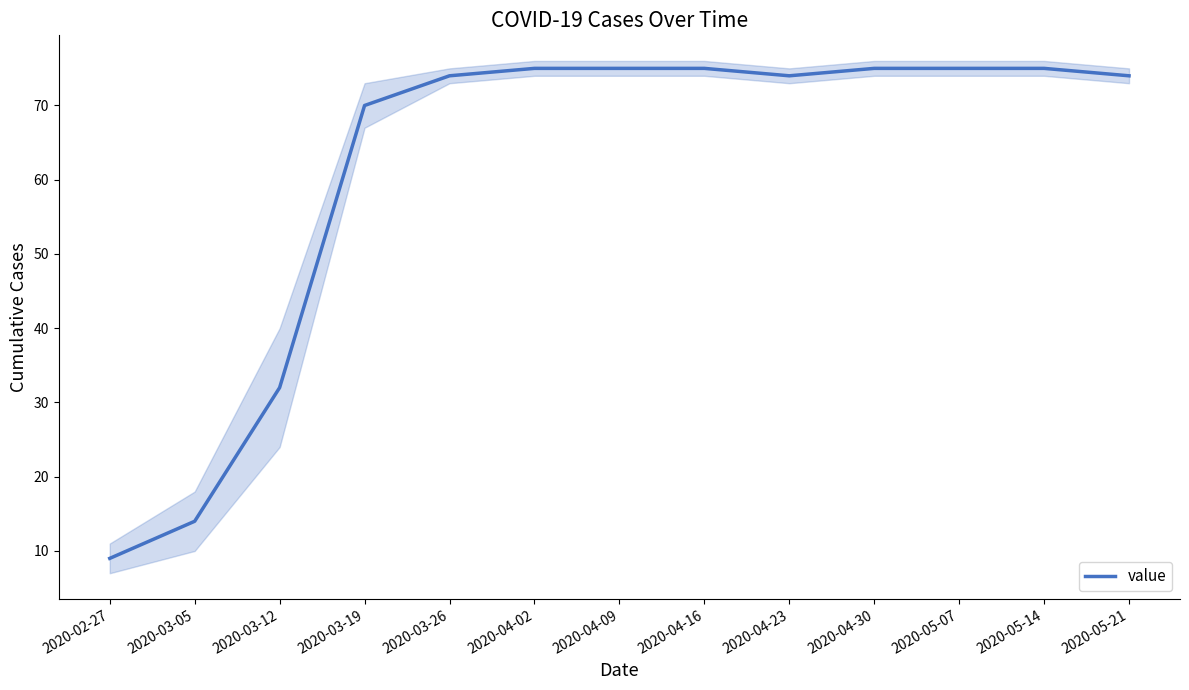

What is the smallest value displayed?

9